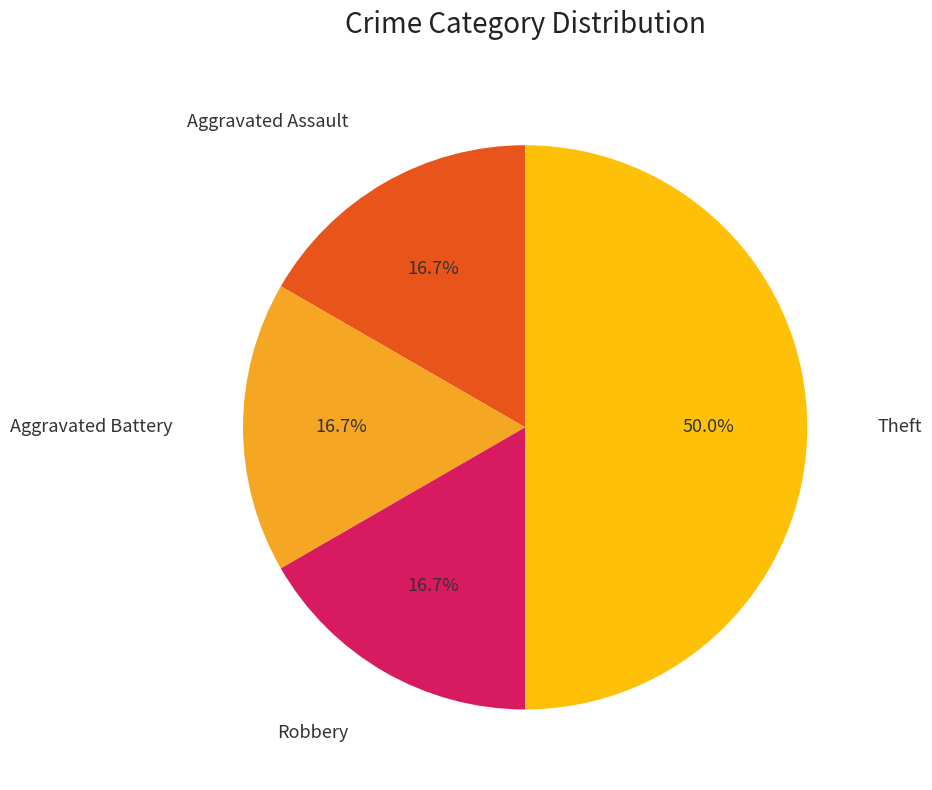

Does Robbery represent more than half of the total?

No